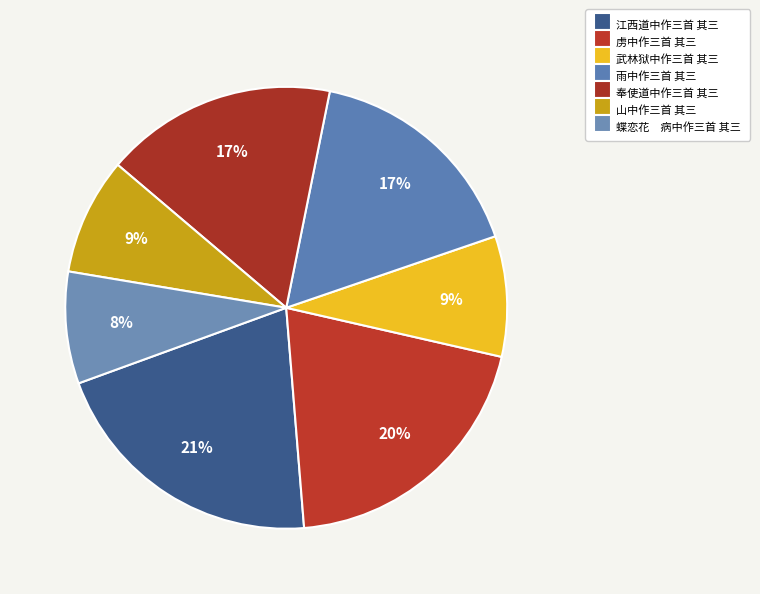

Which category has the smallest portion of the pie?

蝶恋花　病中作三首 其三